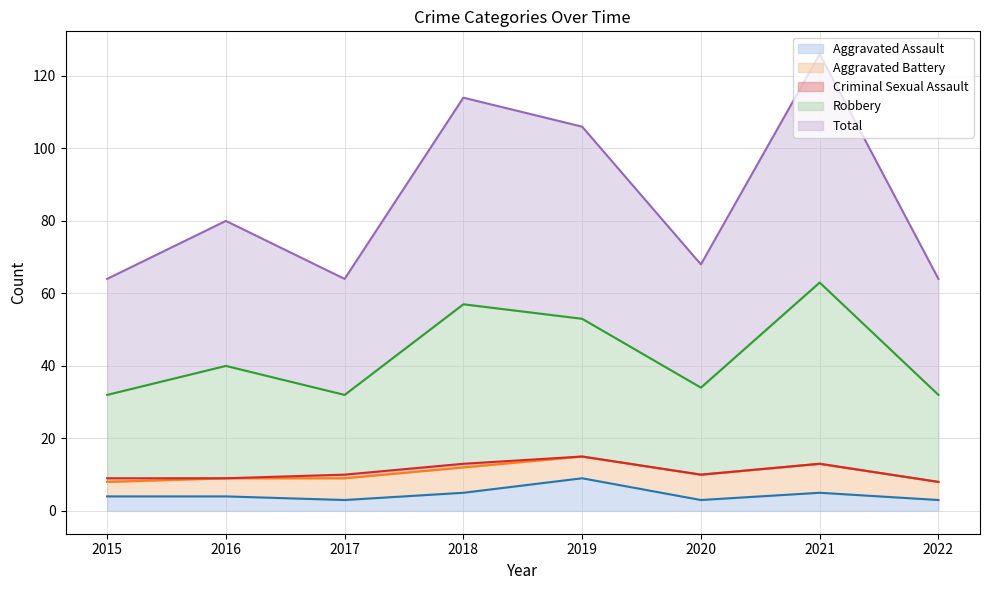

True or false: Aggravated Assault line and Aggravated Battery line cross at least once.

False